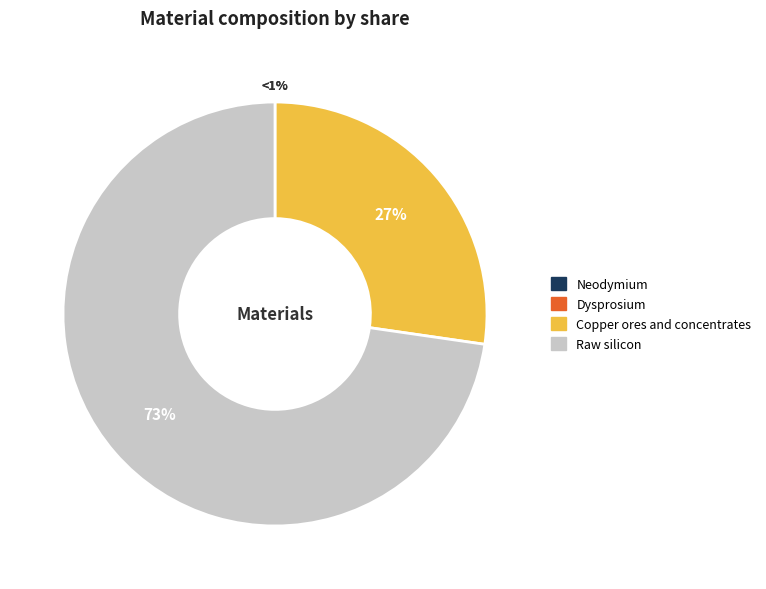

Which slice is the largest?

Raw silicon